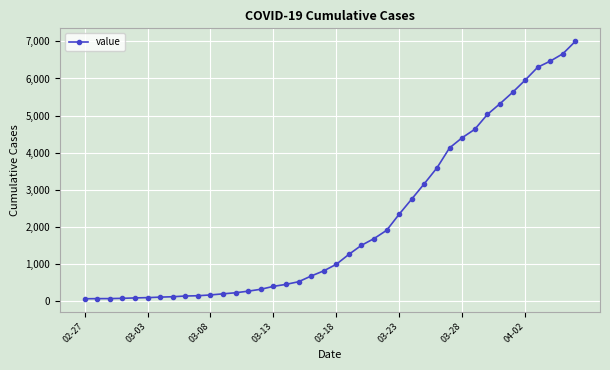

What is the difference between the maximum and second lowest values?

6936